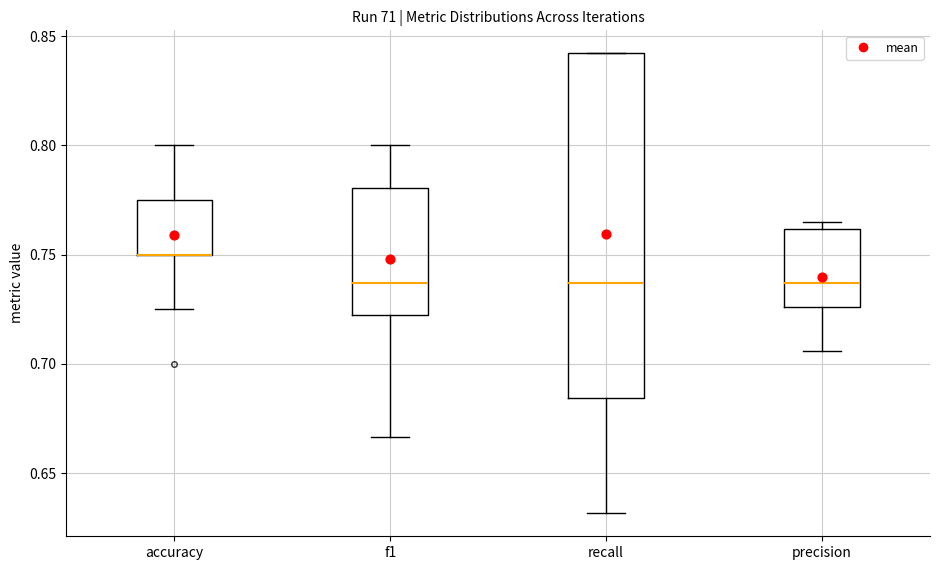

Reading left to right, transcribe this box plot: for each box, give where its median line is, the range the box spans, and where its two whiskers end, as read against the y-axis. The values are not printed on the chart, so give them approximately, as read against the axis.

accuracy: median 0.750 (drawn on the box's lower edge), box 0.750 to 0.775, whiskers 0.725 to 0.800
f1: median 0.735, box 0.720 to 0.780, whiskers 0.665 to 0.800
recall: median 0.735, box 0.685 to 0.840, whiskers 0.630 to 0.840
precision: median 0.735, box 0.725 to 0.760, whiskers 0.705 to 0.765